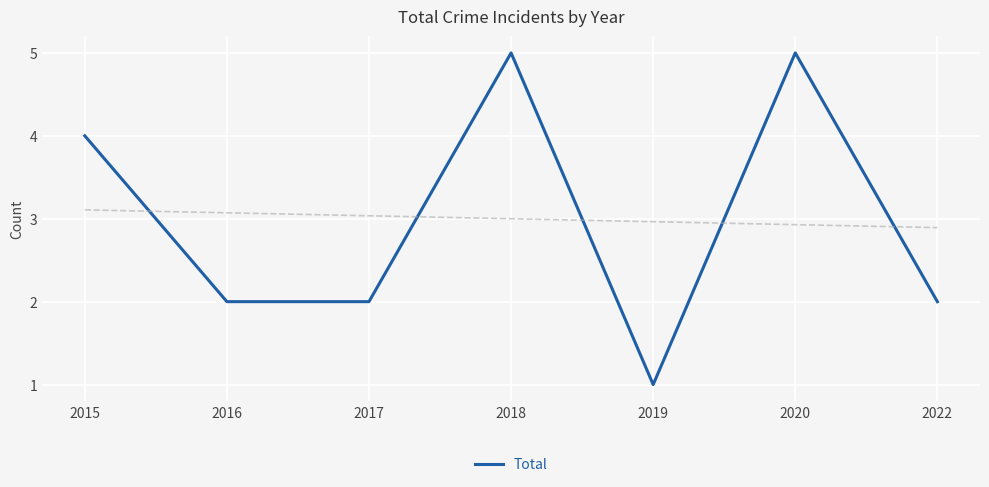

List the labels in order of value, largest first.

2018, 2020, 2015, 2016, 2017, 2022, 2019